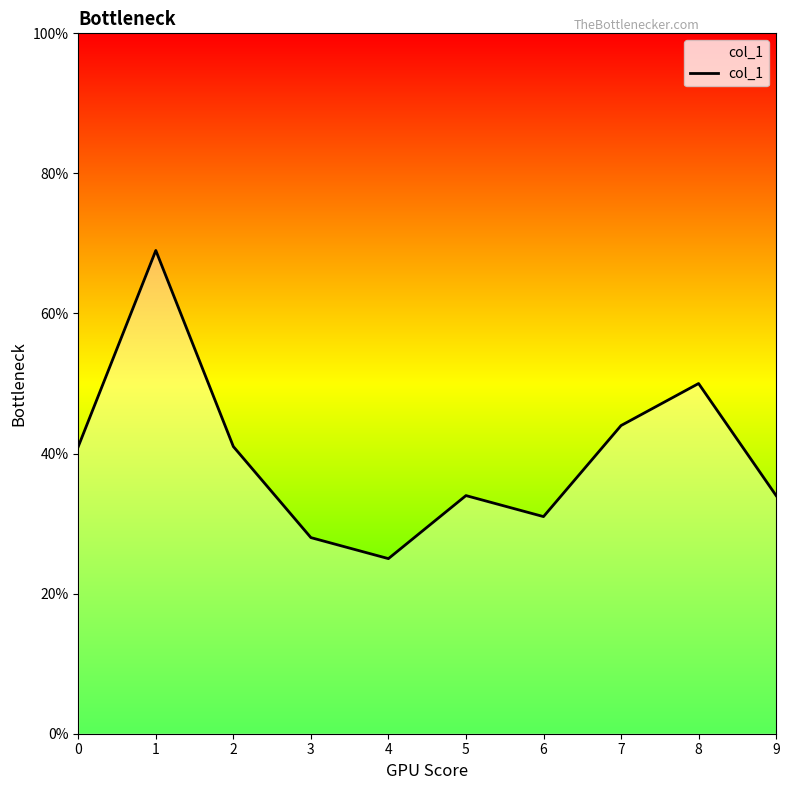

Does the chart have visible grid lines?

No